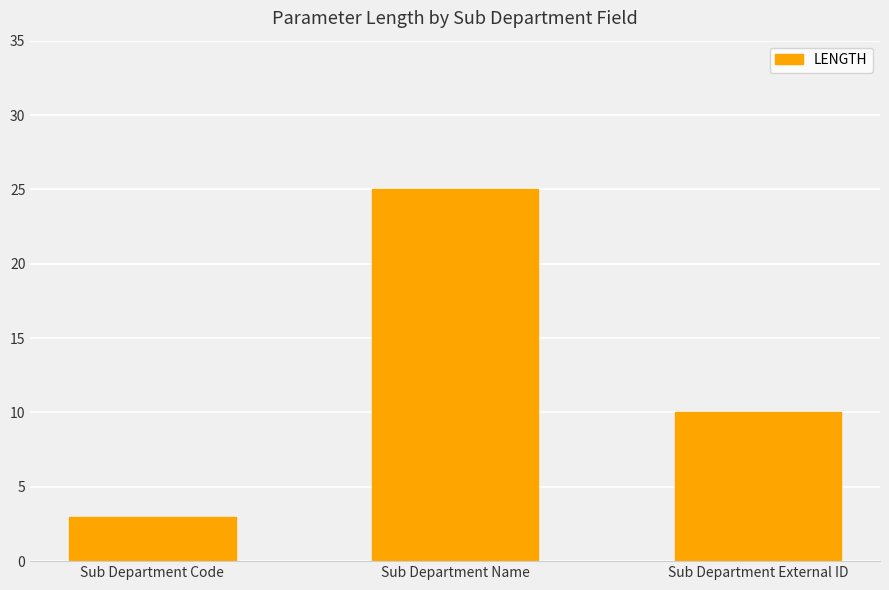

True or false: the data shows 15 at Sub Department Name.

False